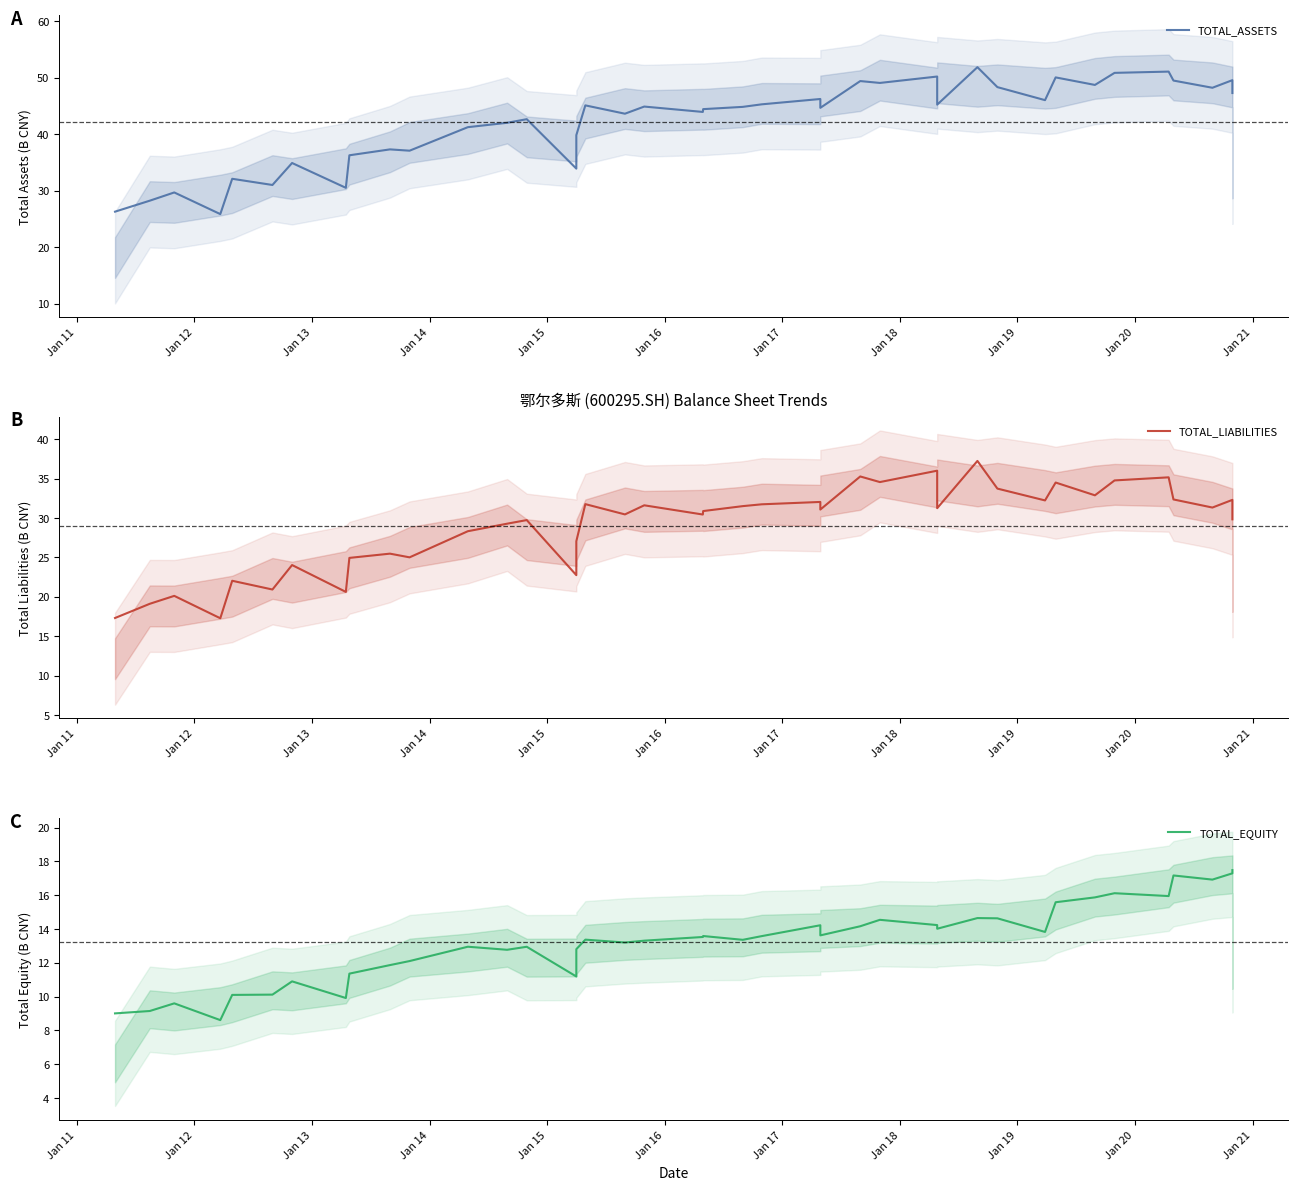

Rank the series by their average value, from highest to lowest.

TOTAL_ASSETS, TOTAL_LIABILITIES, TOTAL_EQUITY